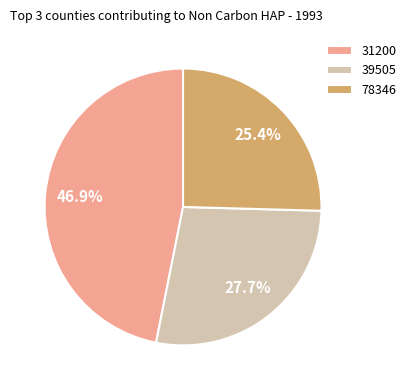

What is the largest slice in the pie chart?

31200